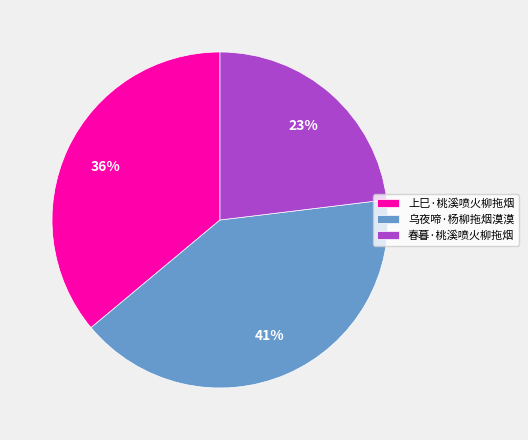

The 上巳·桃溪喷火柳拖烟 slice represents 27% of the pie. True or false?

False